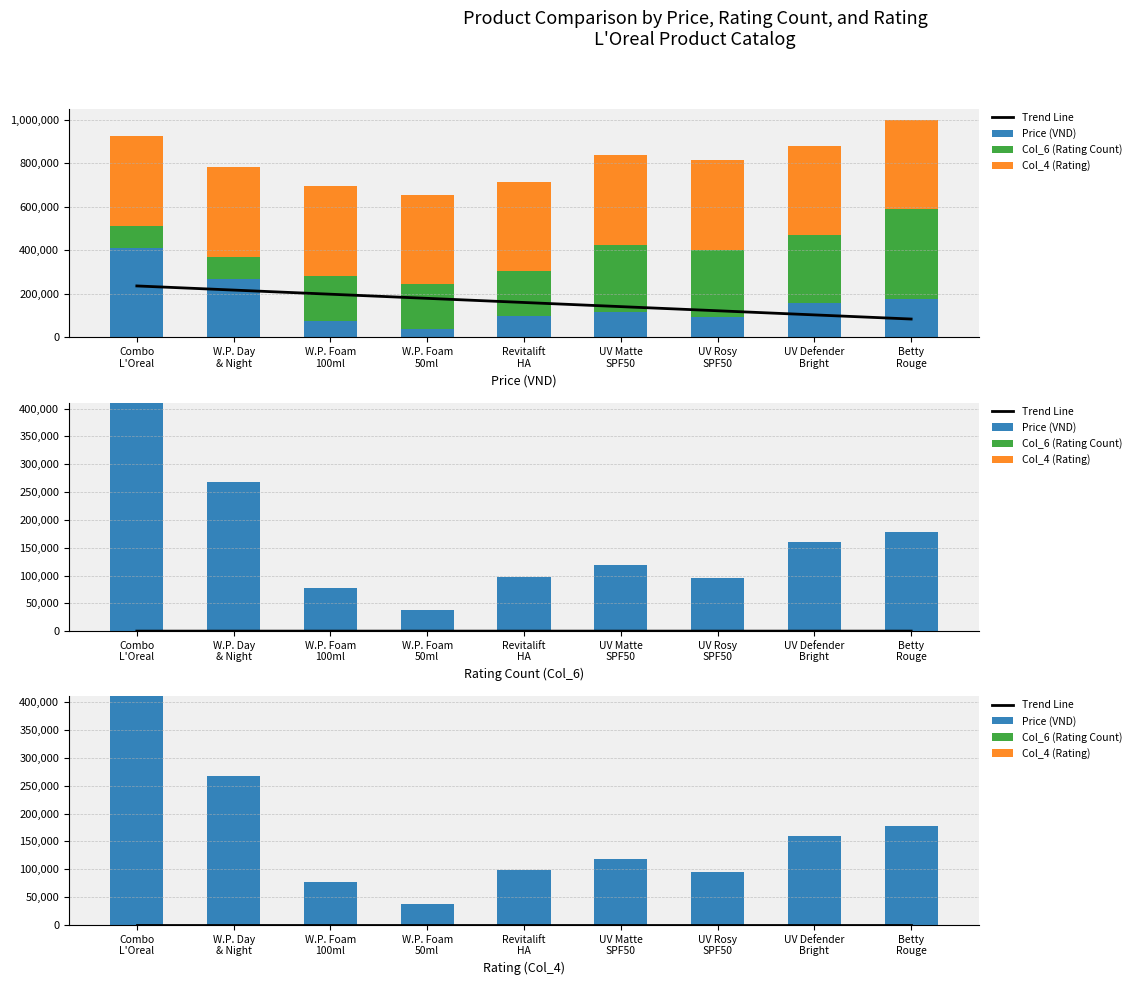

The value of Trend Line at W.P. Foam
50ml is 5.8. True or false?

False